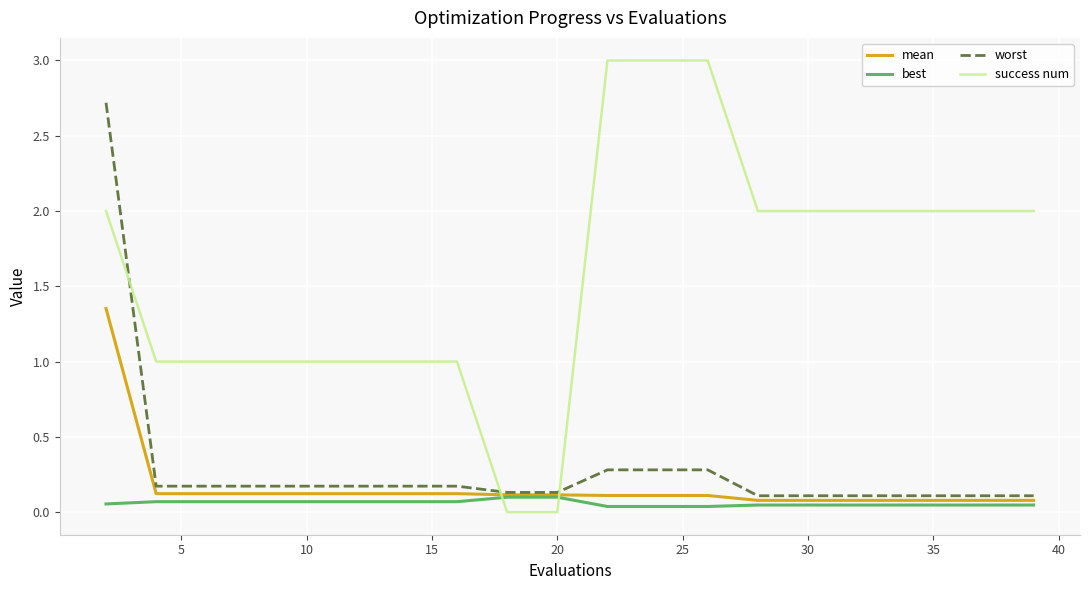

Which series has the widest spread of values?

success num